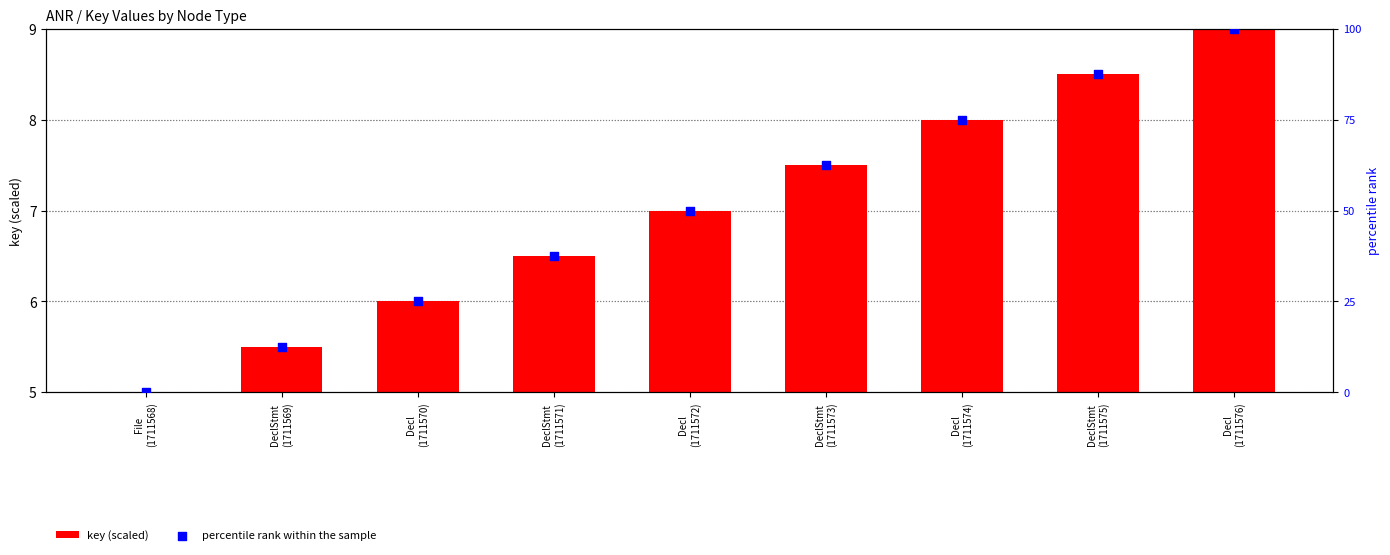

Which series has the largest total across all categories?

percentile rank within the sample